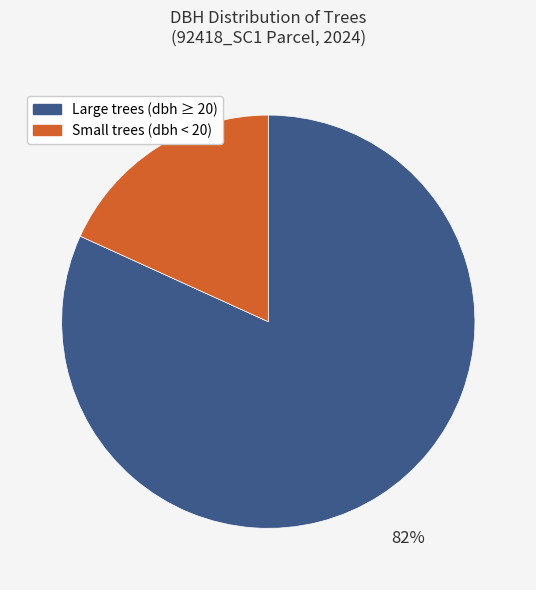

How many slices are in this pie chart?

2